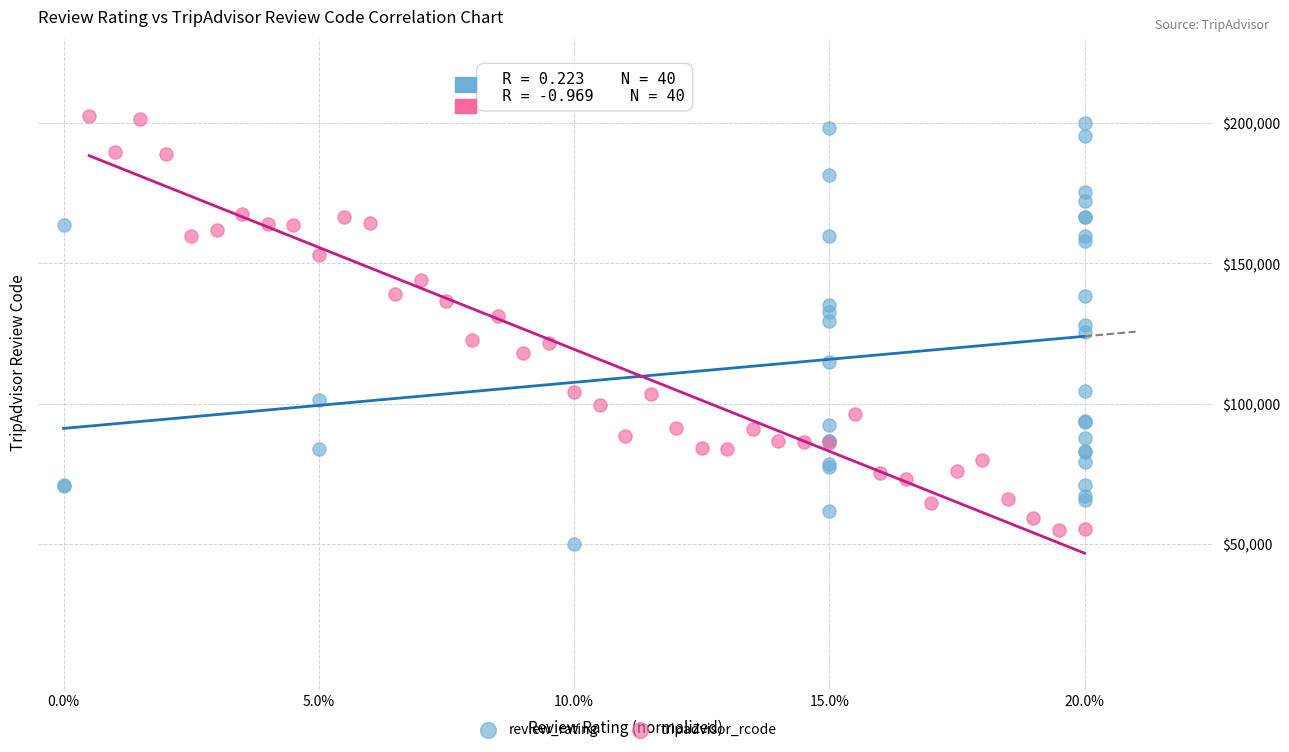

Which series has the widest spread of Y values?

review_rating